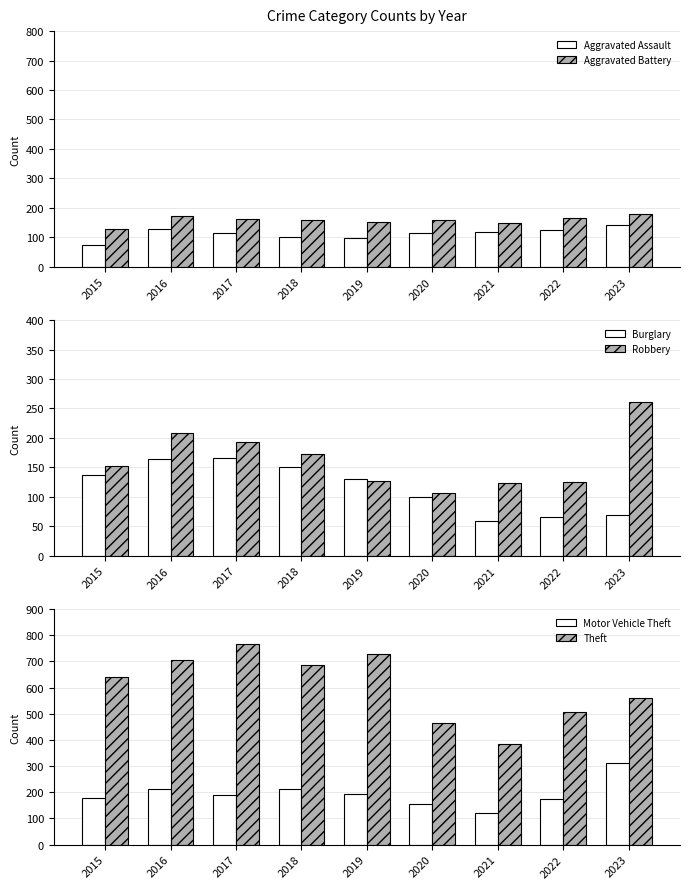

The Burglary series shows 65 at 2022. True or false?

True